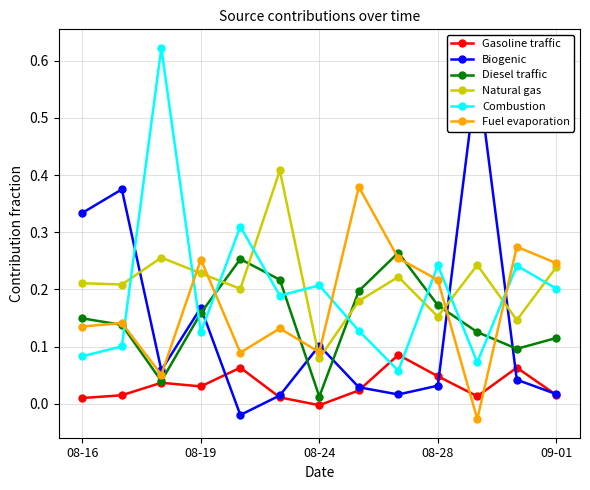

What position from the right is 10?

3